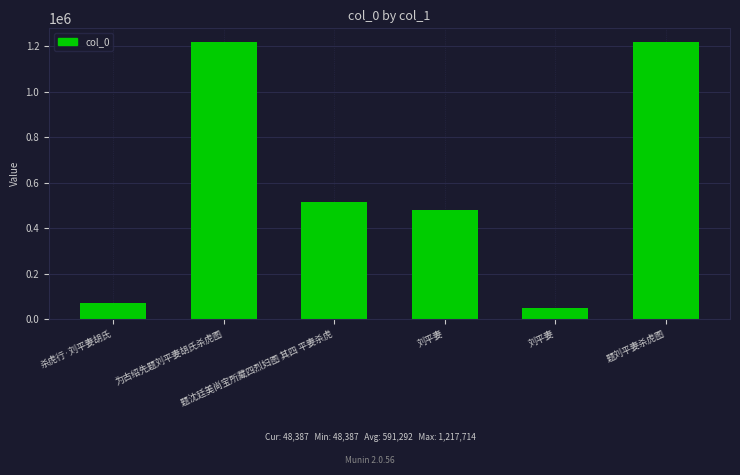

Reading left to right, transcribe all the data shown in this chart.

69568	1216607	514947	480530	48387	1217714